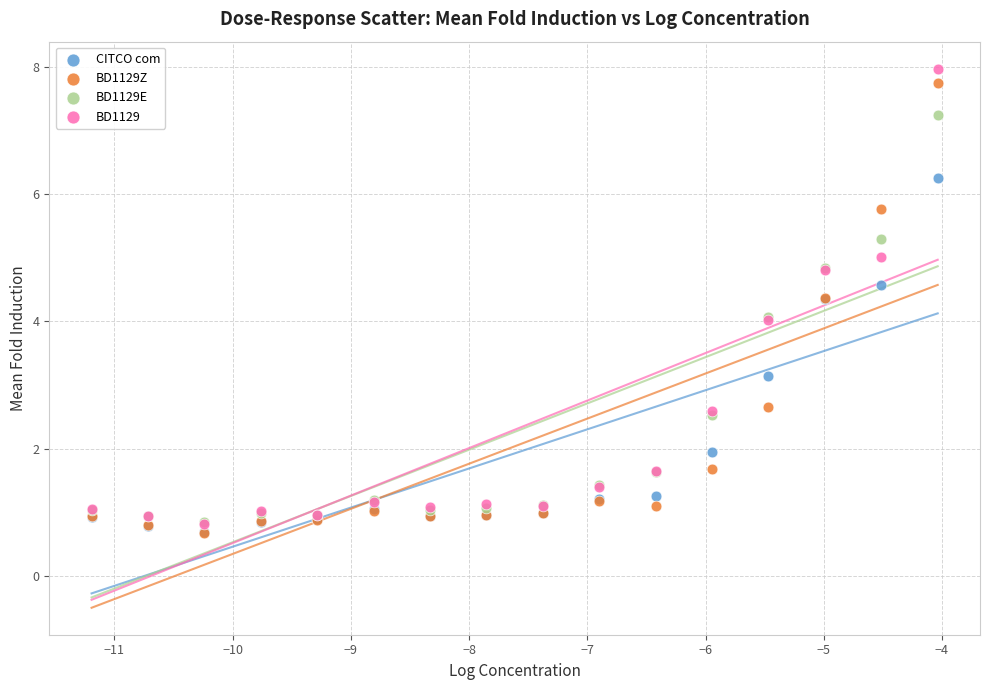

What are all the series names shown in the legend?

CITCO com, BD1129Z, BD1129E, BD1129